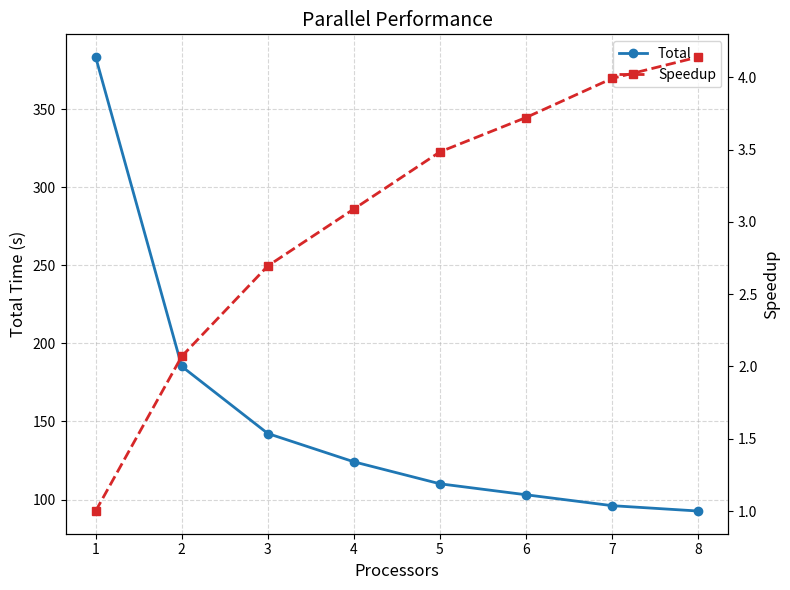

Does the chart display data point markers on the line(s)?

Yes